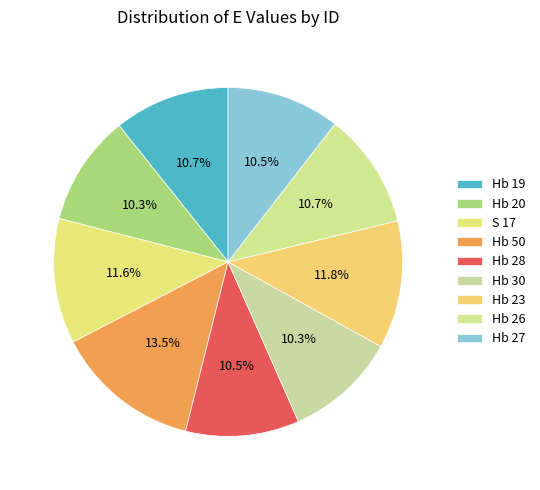

How many segments does this pie chart have?

9